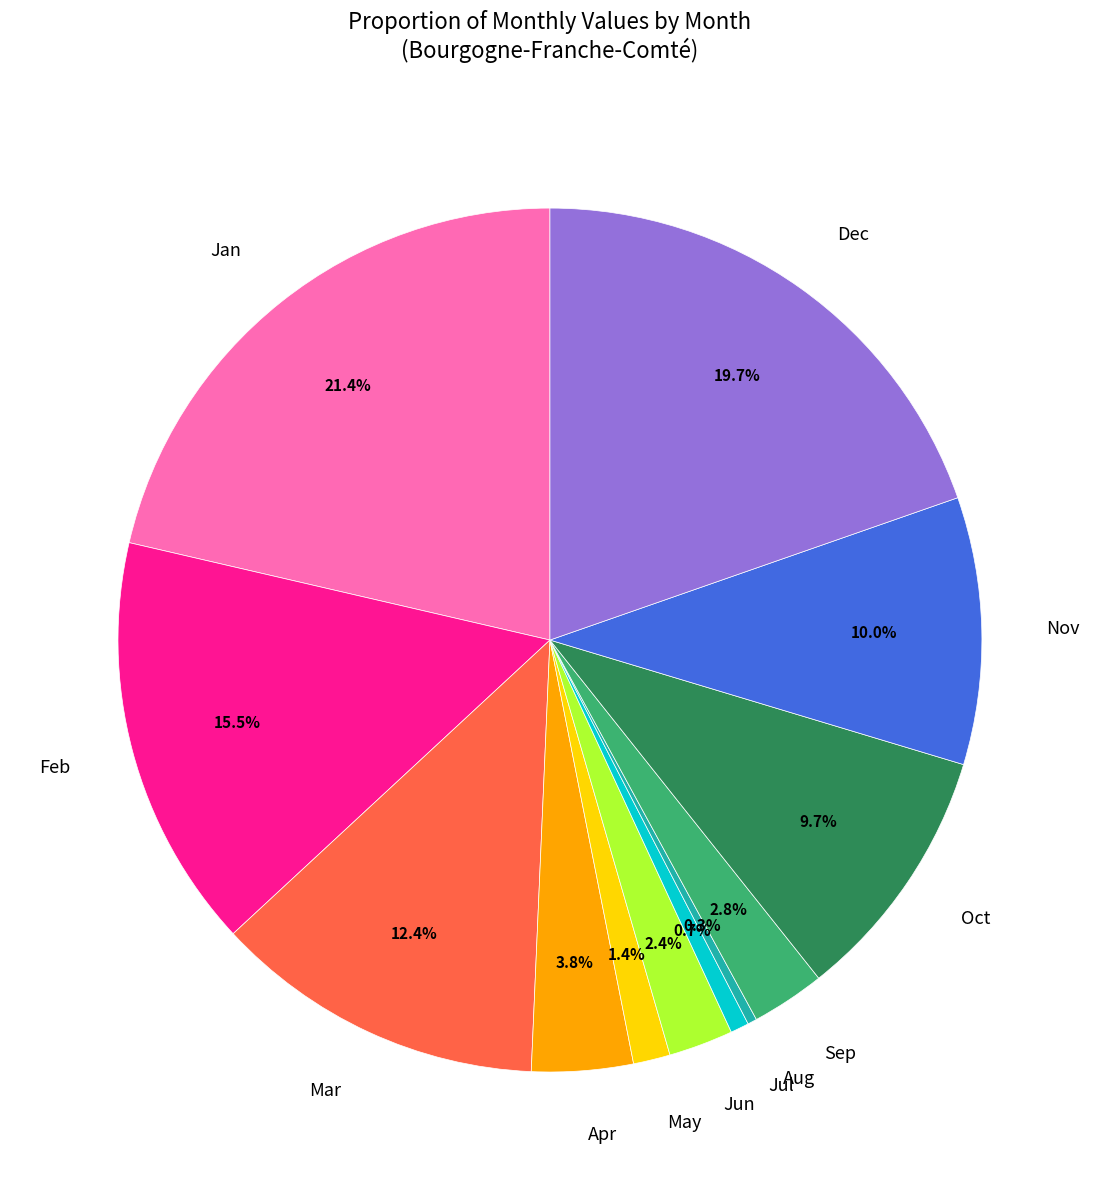

To the nearest percent, what percentage of the pie is Jul?

1%